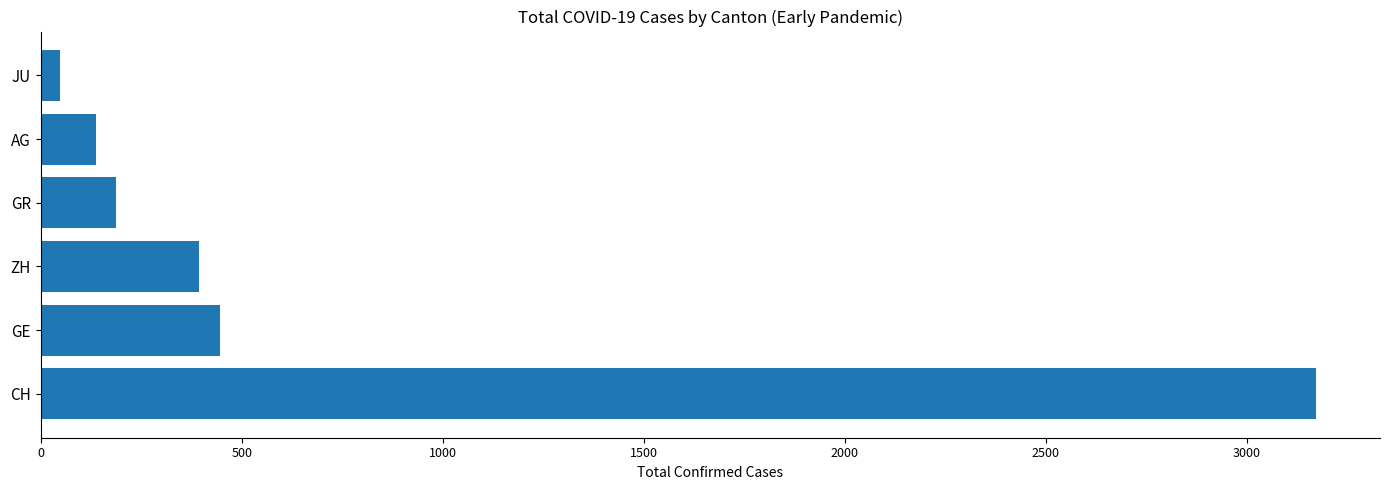

How many bars are there in total?

6